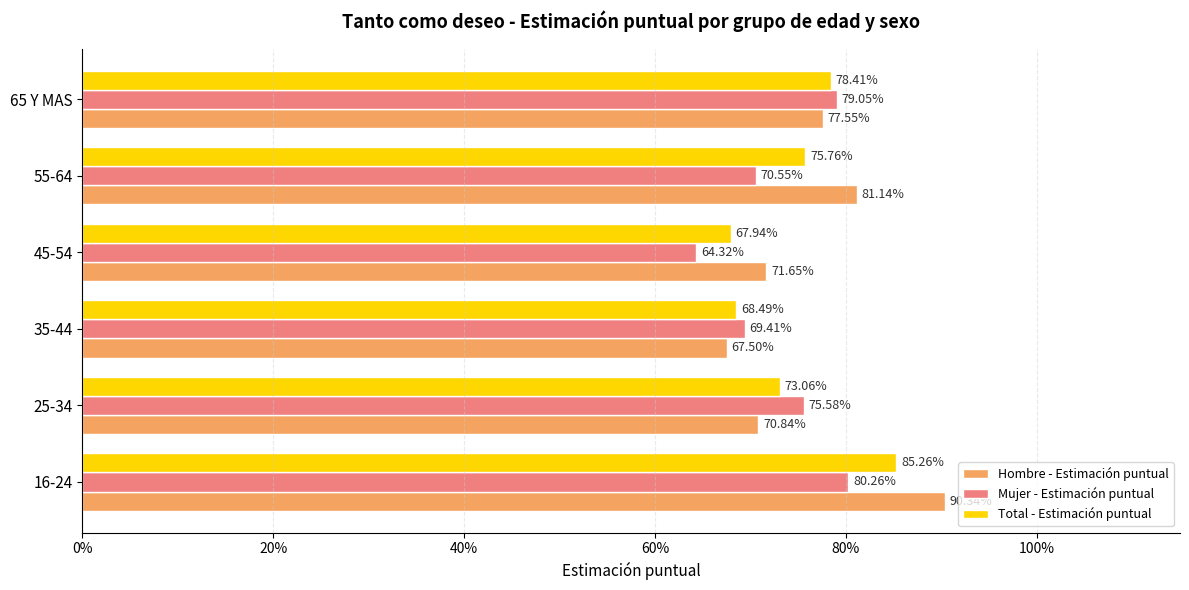

What are all the series names shown in the legend?

Hombre - Estimación puntual, Mujer - Estimación puntual, Total - Estimación puntual